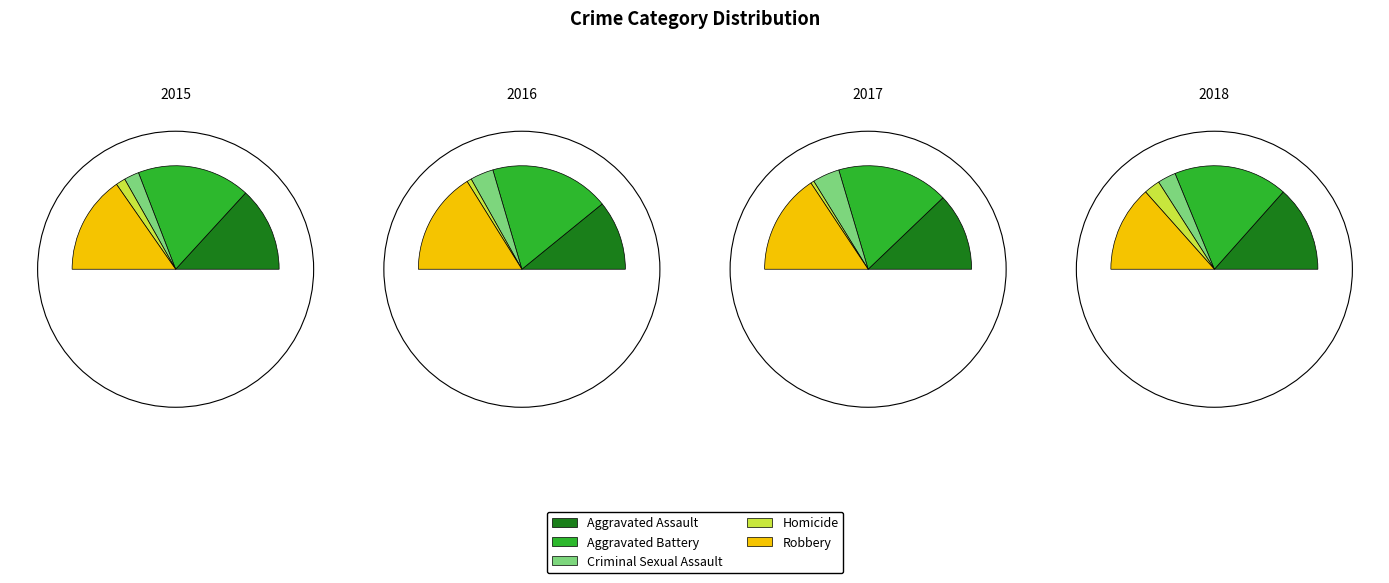

What portion of the pie excludes Aggravated Assault?

73.6%